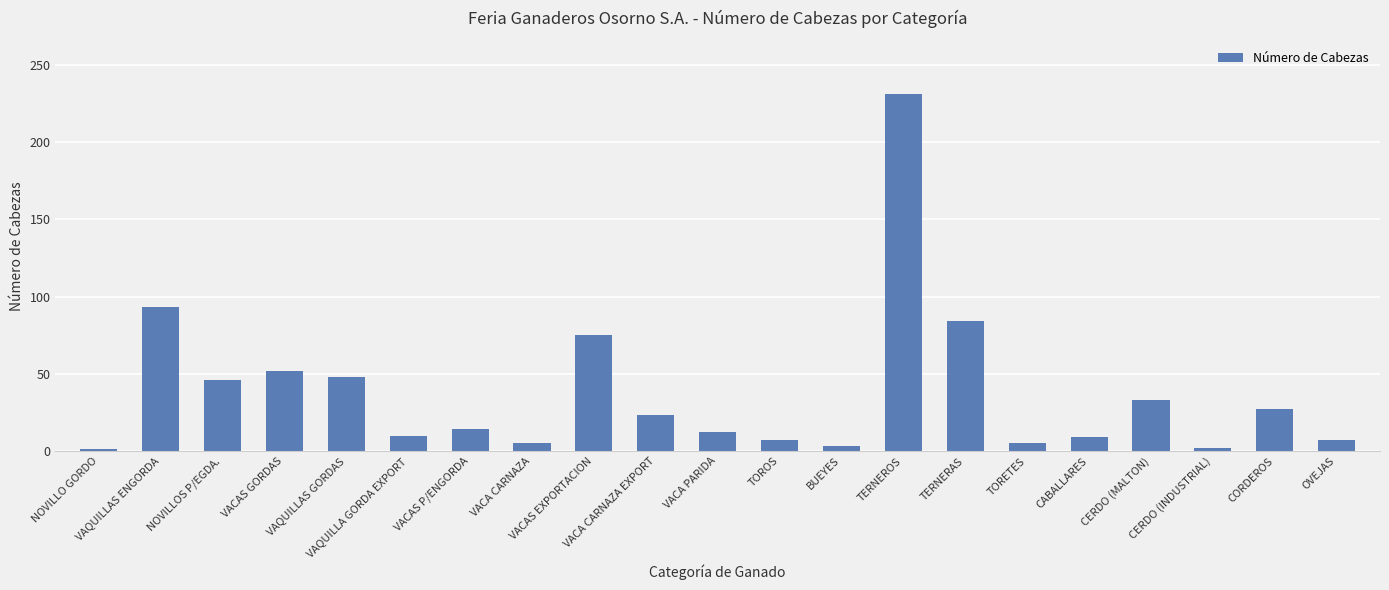

What is the difference between the maximum and minimum values?

230